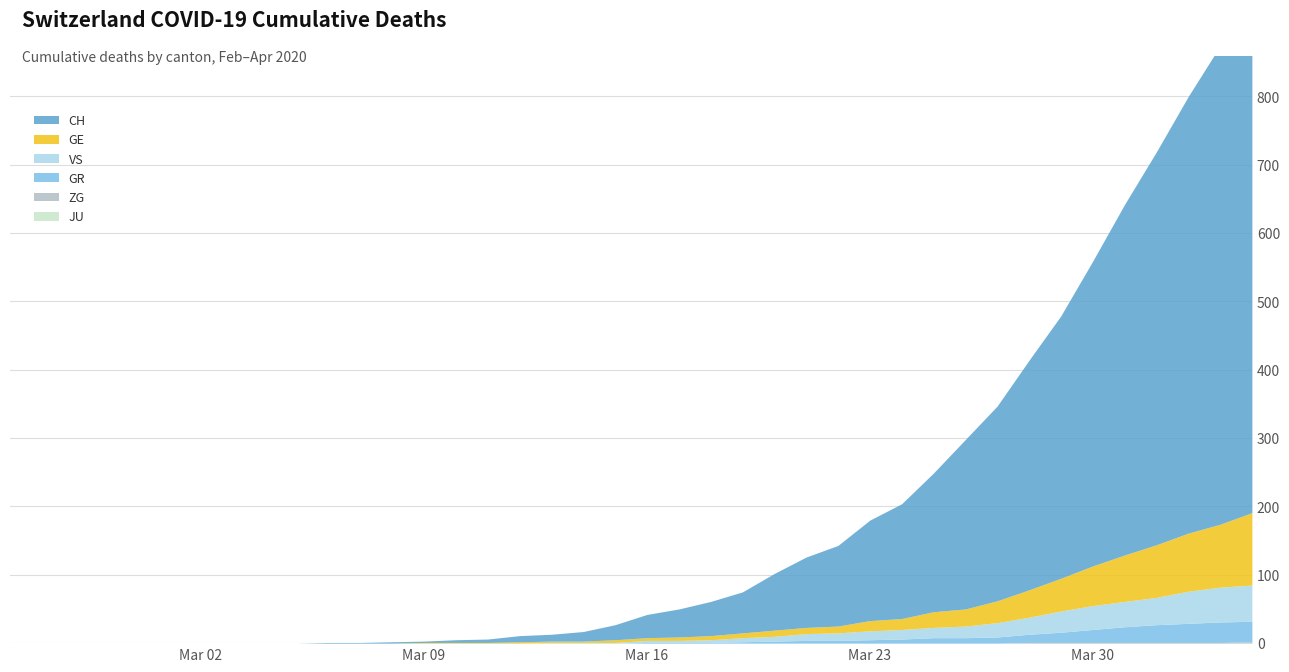

Reading right to left, what are all the values shown in this chart?

CH: 2020-04-04=767	2020-04-03=700	2020-04-02=639	2020-04-01=575	2020-03-31=513	2020-03-30=446	2020-03-29=384	2020-03-28=336	2020-03-27=285	2020-03-26=248	2020-03-25=203	2020-03-24=168	2020-03-23=147	2020-03-22=118	2020-03-21=103	2020-03-20=83	2020-03-19=60	2020-03-18=50	2020-03-17=41	2020-03-16=34	2020-03-15=22	2020-03-14=14	2020-03-13=10	2020-03-12=9	2020-03-11=5	2020-03-10=4	2020-03-09=2	2020-03-08=2	2020-03-07=1	2020-03-06=1	2020-03-05=0	2020-03-04=0	2020-03-03=0	2020-03-02=0	2020-03-01=0	2020-02-29=0	2020-02-28=0	2020-02-27=0	2020-02-26=0	2020-02-25=0
GE: 2020-04-04=106	2020-04-03=92	2020-04-02=85	2020-04-01=77	2020-03-31=68	2020-03-30=58	2020-03-29=48	2020-03-28=40	2020-03-27=32	2020-03-26=25	2020-03-25=23	2020-03-24=16	2020-03-23=15	2020-03-22=10	2020-03-21=9	2020-03-20=9	2020-03-19=7	2020-03-18=6	2020-03-17=5	2020-03-16=4	2020-03-15=4	2020-03-14=2	2020-03-13=2	2020-03-12=2	2020-03-11=1	2020-03-10=1	2020-03-09=1	2020-03-08=0	2020-03-07=0	2020-03-06=0	2020-03-05=0	2020-03-04=0	2020-03-03=0	2020-03-02=0	2020-03-01=0	2020-02-29=0	2020-02-28=0	2020-02-27=0	2020-02-26=0	2020-02-25=0
GR: 2020-04-04=30	2020-04-03=30	2020-04-02=28	2020-04-01=26	2020-03-31=23	2020-03-30=19	2020-03-29=15	2020-03-28=12	2020-03-27=9	2020-03-26=8	2020-03-25=8	2020-03-24=6	2020-03-23=5	2020-03-22=4	2020-03-21=4	2020-03-20=3	2020-03-19=2	2020-03-18=1	2020-03-17=1	2020-03-16=1	2020-03-15=0	2020-03-14=0	2020-03-13=0	2020-03-12=0	2020-03-11=0	2020-03-10=0	2020-03-09=0	2020-03-08=0	2020-03-07=0	2020-03-06=0	2020-03-05=0	2020-03-04=0	2020-03-03=0	2020-03-02=0	2020-03-01=0	2020-02-29=0	2020-02-28=0	2020-02-27=0	2020-02-26=0	2020-02-25=0
VS: 2020-04-04=53	2020-04-03=51	2020-04-02=47	2020-04-01=40	2020-03-31=37	2020-03-30=35	2020-03-29=31	2020-03-28=25	2020-03-27=21	2020-03-26=17	2020-03-25=15	2020-03-24=14	2020-03-23=13	2020-03-22=11	2020-03-21=10	2020-03-20=7	2020-03-19=6	2020-03-18=4	2020-03-17=3	2020-03-16=3	2020-03-15=1	2020-03-14=1	2020-03-13=1	2020-03-12=0	2020-03-11=0	2020-03-10=0	2020-03-09=0	2020-03-08=0	2020-03-07=0	2020-03-06=0	2020-03-05=0	2020-03-04=0	2020-03-03=0	2020-03-02=0	2020-03-01=0	2020-02-29=0	2020-02-28=0	2020-02-27=0	2020-02-26=0	2020-02-25=0
JU: 2020-04-04=0	2020-04-03=0	2020-04-02=0	2020-04-01=0	2020-03-31=0	2020-03-30=0	2020-03-29=0	2020-03-28=0	2020-03-27=0	2020-03-26=0	2020-03-25=0	2020-03-24=0	2020-03-23=0	2020-03-22=0	2020-03-21=0	2020-03-20=0	2020-03-19=0	2020-03-18=0	2020-03-17=0	2020-03-16=0	2020-03-15=0	2020-03-14=0	2020-03-13=0	2020-03-12=0	2020-03-11=0	2020-03-10=0	2020-03-09=0	2020-03-08=0	2020-03-07=0	2020-03-06=0	2020-03-05=0	2020-03-04=0	2020-03-03=0	2020-03-02=0	2020-03-01=0	2020-02-29=0	2020-02-28=0	2020-02-27=0	2020-02-26=0	2020-02-25=0
ZG: 2020-04-04=2	2020-04-03=1	2020-04-02=1	2020-04-01=1	2020-03-31=1	2020-03-30=1	2020-03-29=1	2020-03-28=1	2020-03-27=0	2020-03-26=0	2020-03-25=0	2020-03-24=0	2020-03-23=0	2020-03-22=0	2020-03-21=0	2020-03-20=0	2020-03-19=0	2020-03-18=0	2020-03-17=0	2020-03-16=0	2020-03-15=0	2020-03-14=0	2020-03-13=0	2020-03-12=0	2020-03-11=0	2020-03-10=0	2020-03-09=0	2020-03-08=0	2020-03-07=0	2020-03-06=0	2020-03-05=0	2020-03-04=0	2020-03-03=0	2020-03-02=0	2020-03-01=0	2020-02-29=0	2020-02-28=0	2020-02-27=0	2020-02-26=0	2020-02-25=0